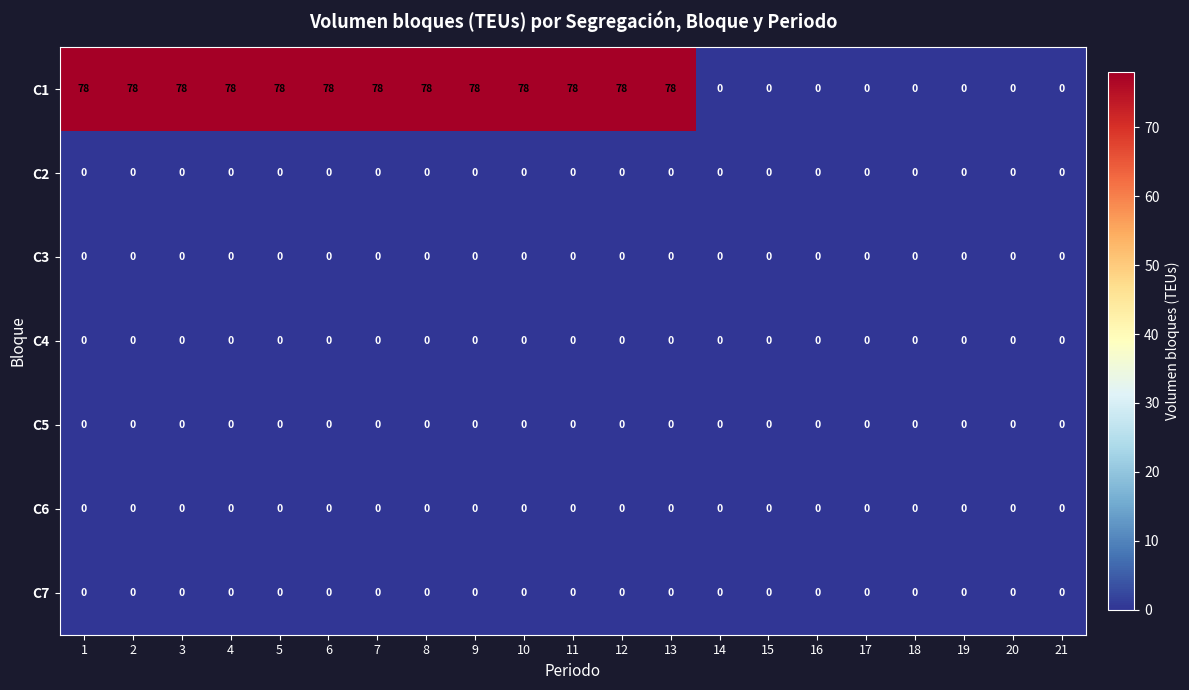

Count the number of data series in this chart.

7